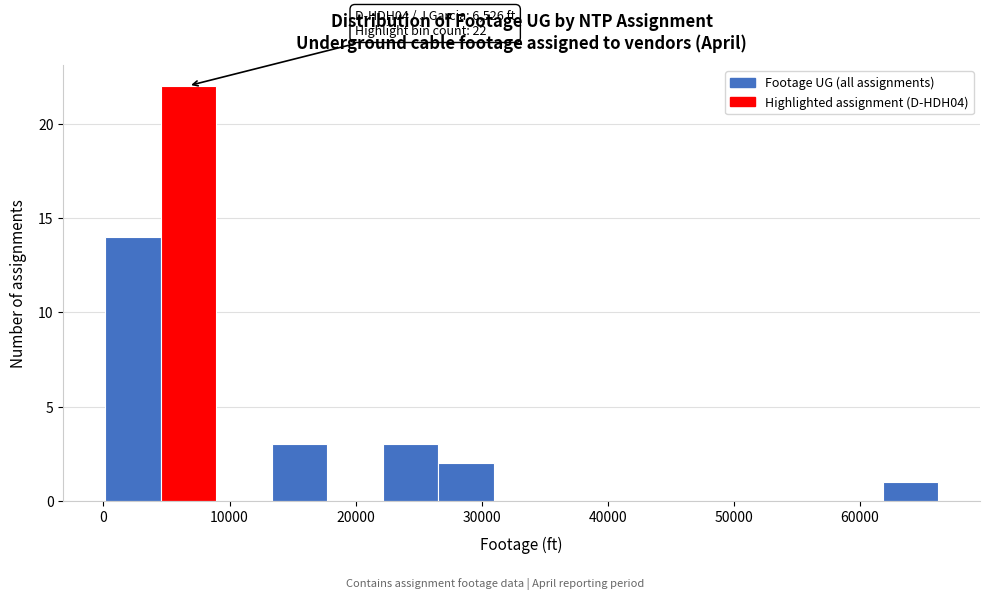

Over which range of the x-axis is the bar tallest?

5000 to 9000